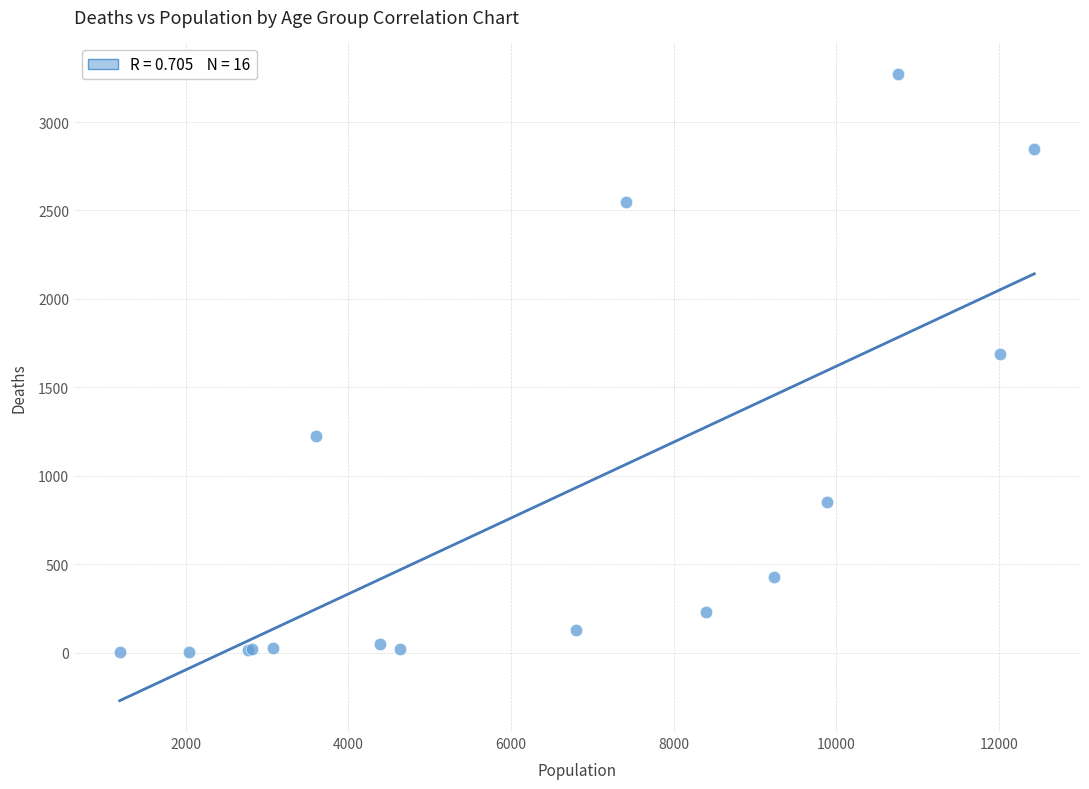

What Y value in the scatter plot is closest to 1638?

1690